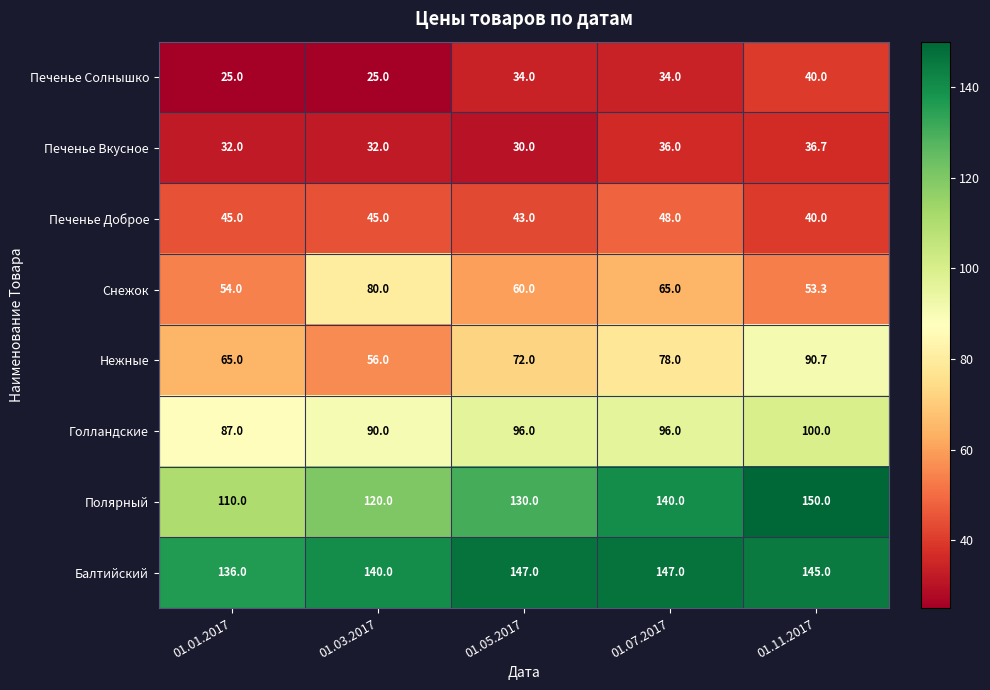

Rank the series at 01.07.2017 from lowest to highest value.

Печенье Солнышко, Печенье Вкусное, Печенье Доброе, Снежок, Нежные, Голландские, Полярный, Балтийский